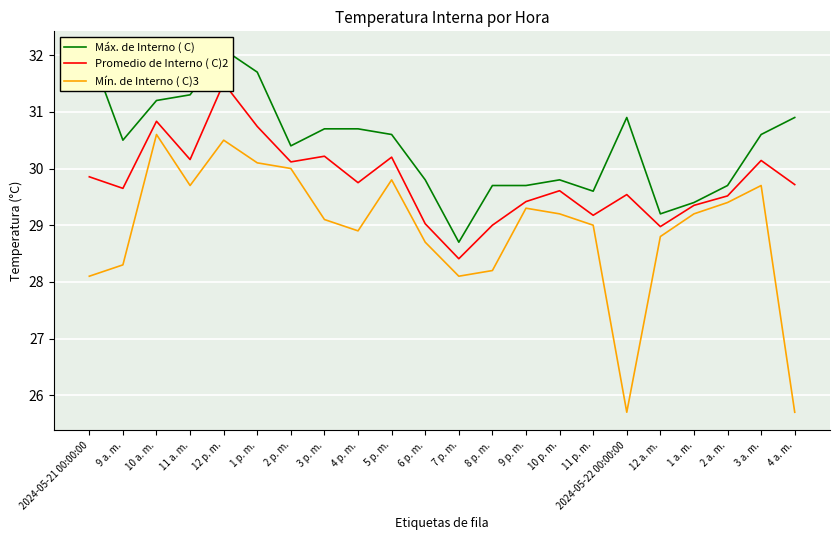

Where is Máx. de Interno ( C) nearest to the value 30?

6 p. m.